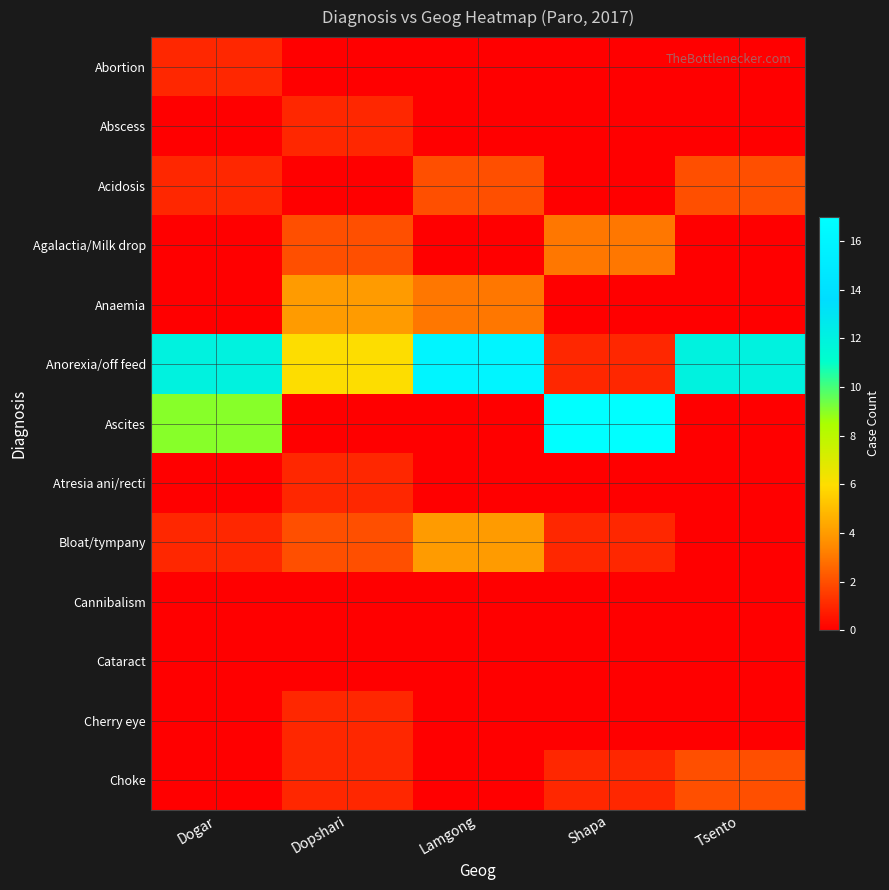

Reading left to right, list all the values displayed in this chart.

Abortion: Dogar=1	Dopshari=0	Lamgong=0	Shapa=0	Tsento=0
Abscess: Dogar=0	Dopshari=1	Lamgong=0	Shapa=0	Tsento=0
Acidosis: Dogar=1	Dopshari=0	Lamgong=2	Shapa=0	Tsento=2
Agalactia/Milk drop: Dogar=0	Dopshari=2	Lamgong=0	Shapa=3	Tsento=0
Anaemia: Dogar=0	Dopshari=4	Lamgong=3	Shapa=0	Tsento=0
Anorexia/off feed: Dogar=12	Dopshari=6	Lamgong=16	Shapa=1	Tsento=12
Ascites: Dogar=9	Dopshari=0	Lamgong=0	Shapa=17	Tsento=0
Atresia ani/recti: Dogar=0	Dopshari=1	Lamgong=0	Shapa=0	Tsento=0
Bloat/tympany: Dogar=1	Dopshari=2	Lamgong=4	Shapa=1	Tsento=0
Cannibalism: Dogar=0	Dopshari=0	Lamgong=0	Shapa=0	Tsento=0
Cataract: Dogar=0	Dopshari=0	Lamgong=0	Shapa=0	Tsento=0
Cherry eye: Dogar=0	Dopshari=1	Lamgong=0	Shapa=0	Tsento=0
Choke: Dogar=0	Dopshari=1	Lamgong=0	Shapa=1	Tsento=2